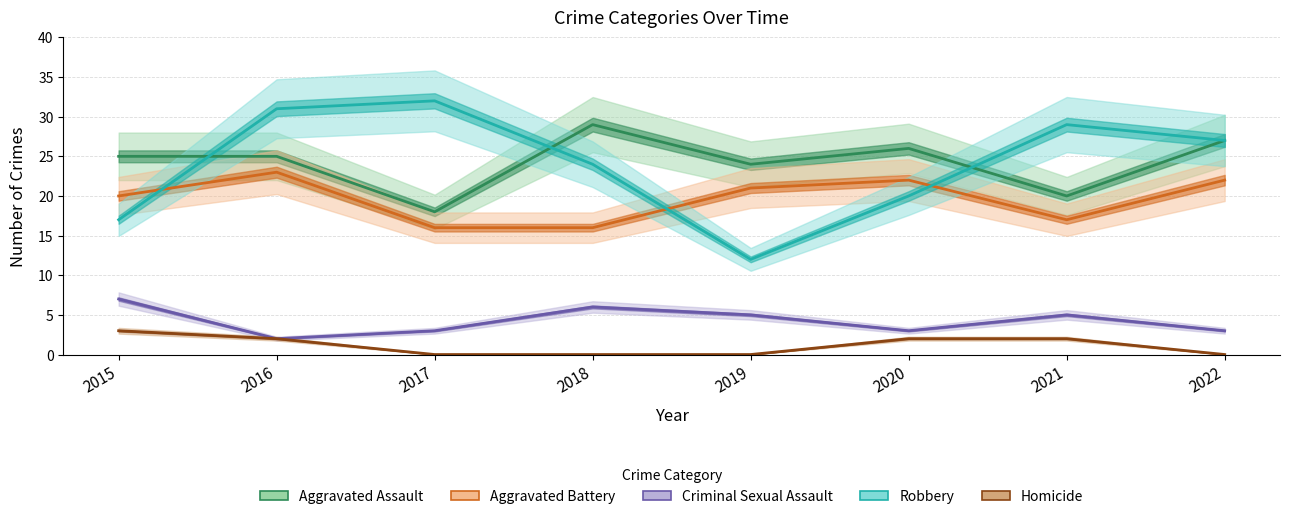

Is this an area chart (filled region under the line)?

No